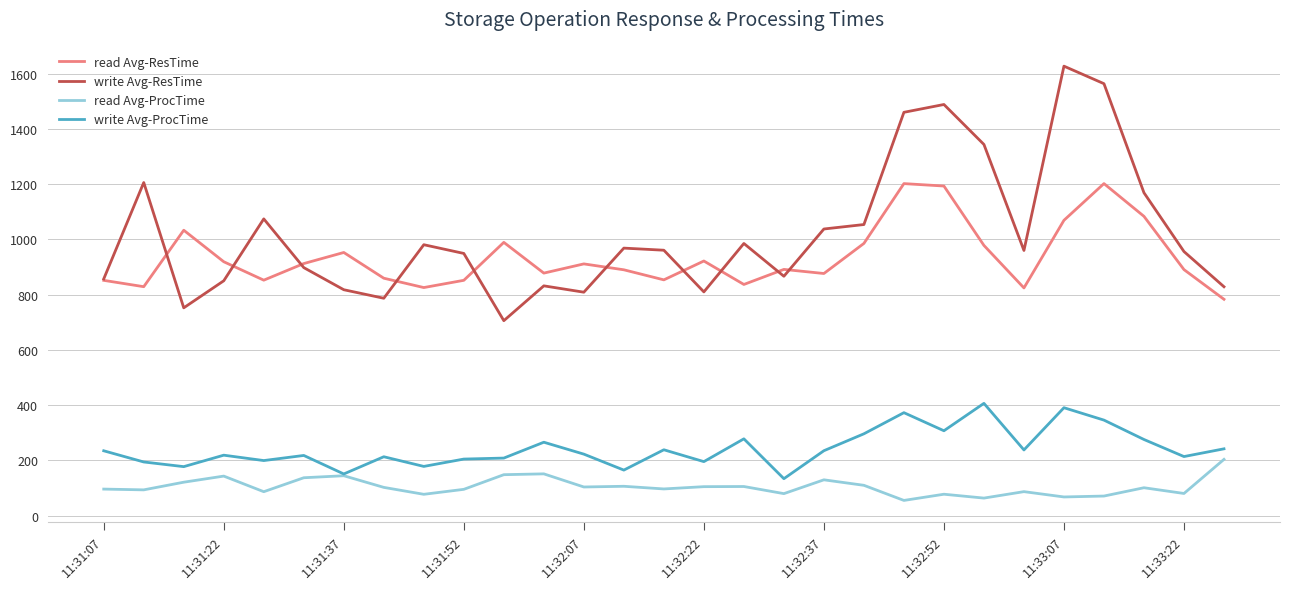

Which series has the largest total across all categories?

write Avg-ResTime